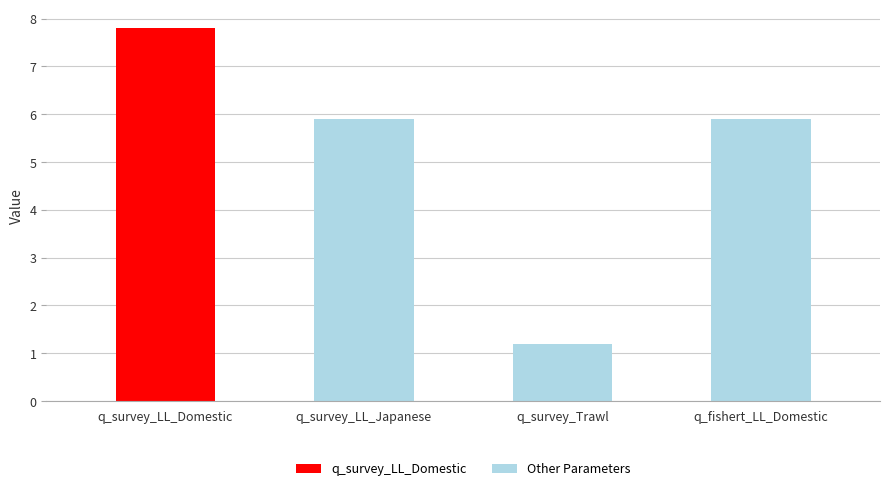

What is the sum of the values at q_survey_Trawl and q_survey_LL_Domestic?

9.0